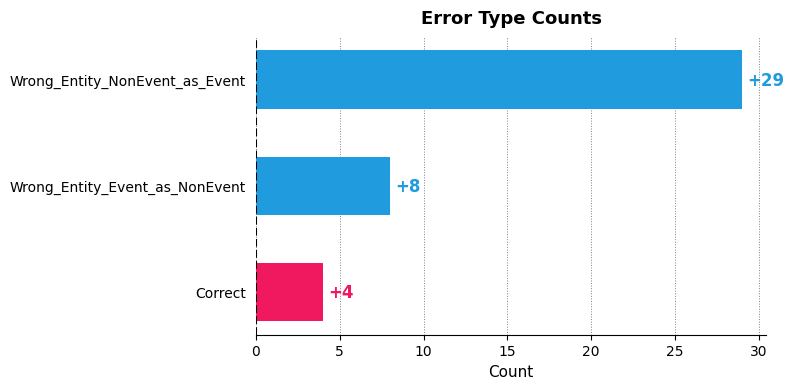

What is the sum of all values?

41